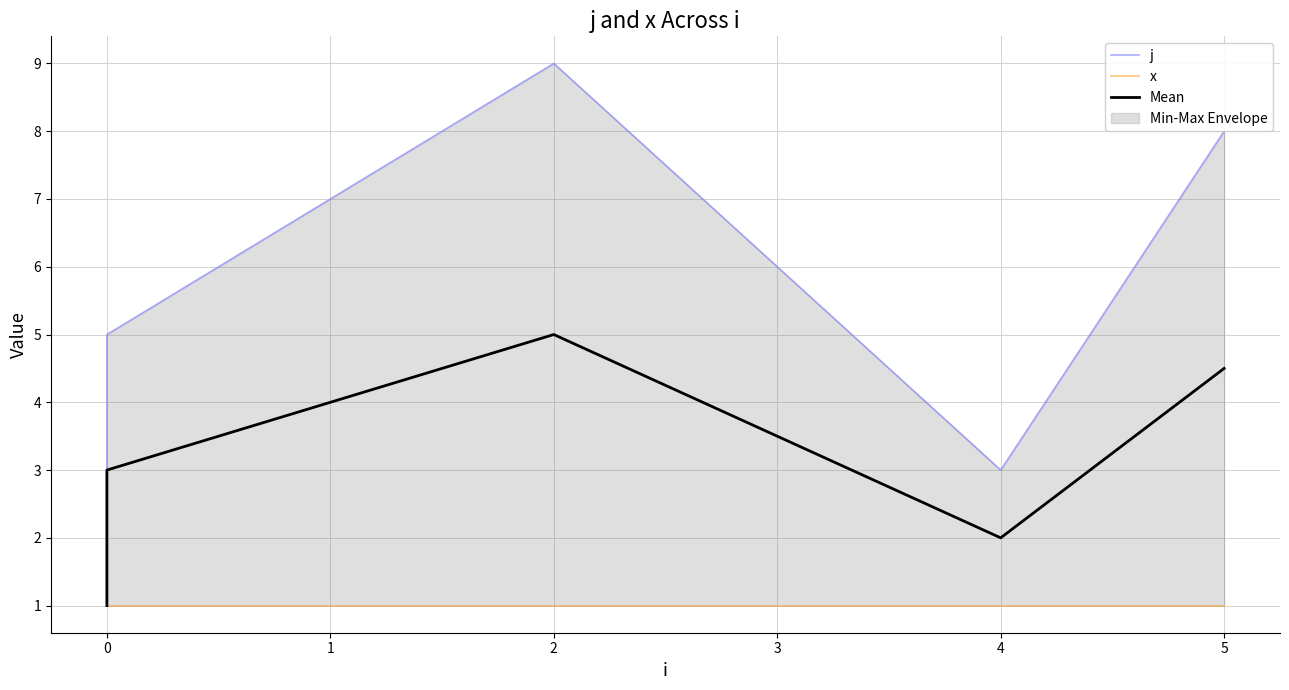

How many interior local valleys does the Mean series have?

1